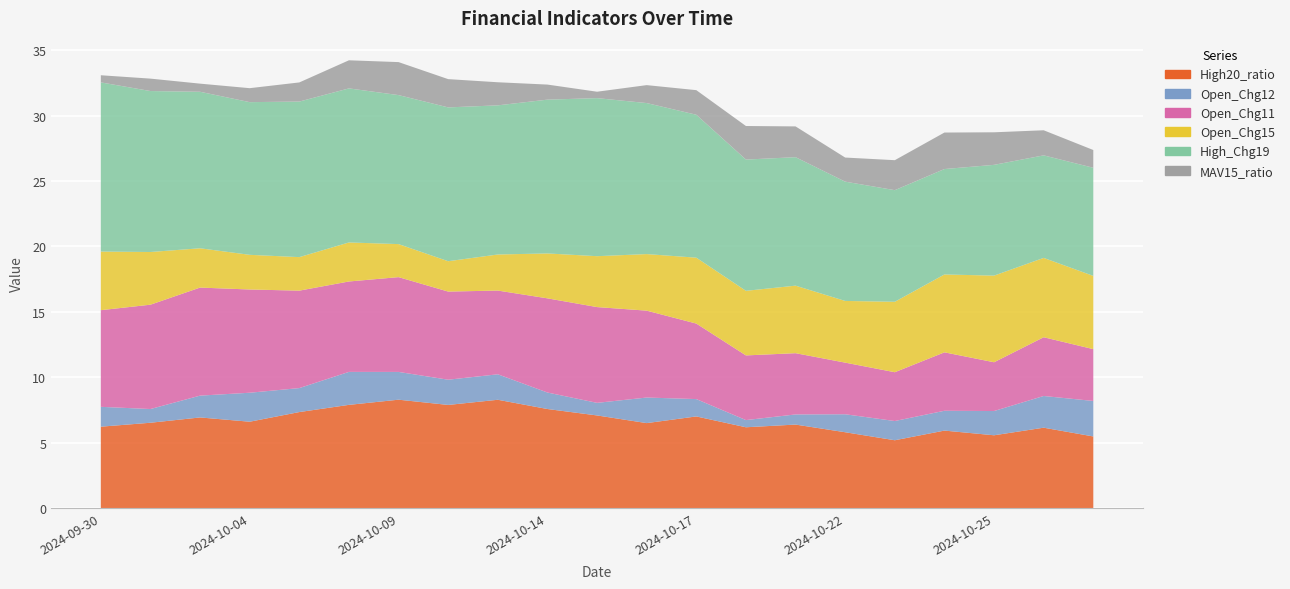

Reading left to right, transcribe all the data shown in this chart.

High20_ratio: 2024-09-30=6.2	2024-10-01=6.5	2024-10-03=6.9	2024-10-04=6.6	2024-10-07=7.3	2024-10-08=7.9	2024-10-09=8.3	2024-10-10=7.9	2024-10-11=8.3	2024-10-14=7.6	2024-10-15=7.1	2024-10-16=6.5	2024-10-17=7.0	2024-10-18=6.2	2024-10-21=6.4	2024-10-22=5.8	2024-10-23=5.2	2024-10-24=5.9	2024-10-25=5.6	2024-10-28=6.1	2024-10-29=5.5
Open_Chg12: 2024-09-30=1.5	2024-10-01=1.0	2024-10-03=1.7	2024-10-04=2.2	2024-10-07=1.8	2024-10-08=2.5	2024-10-09=2.1	2024-10-10=1.9	2024-10-11=1.9	2024-10-14=1.3	2024-10-15=1.0	2024-10-16=2.0	2024-10-17=1.3	2024-10-18=0.5	2024-10-21=0.8	2024-10-22=1.4	2024-10-23=1.5	2024-10-24=1.5	2024-10-25=1.9	2024-10-28=2.4	2024-10-29=2.7
Open_Chg11: 2024-09-30=7.4	2024-10-01=8.0	2024-10-03=8.3	2024-10-04=7.9	2024-10-07=7.4	2024-10-08=6.9	2024-10-09=7.2	2024-10-10=6.7	2024-10-11=6.4	2024-10-14=7.2	2024-10-15=7.3	2024-10-16=6.6	2024-10-17=5.8	2024-10-18=4.9	2024-10-21=4.7	2024-10-22=3.9	2024-10-23=3.7	2024-10-24=4.5	2024-10-25=3.7	2024-10-28=4.5	2024-10-29=4.0
Open_Chg15: 2024-09-30=4.5	2024-10-01=4.0	2024-10-03=3.0	2024-10-04=2.6	2024-10-07=2.6	2024-10-08=3.0	2024-10-09=2.5	2024-10-10=2.3	2024-10-11=2.8	2024-10-14=3.4	2024-10-15=3.9	2024-10-16=4.3	2024-10-17=5.0	2024-10-18=4.9	2024-10-21=5.2	2024-10-22=4.7	2024-10-23=5.4	2024-10-24=5.9	2024-10-25=6.6	2024-10-28=6.1	2024-10-29=5.6
High_Chg19: 2024-09-30=12.9	2024-10-01=12.3	2024-10-03=12.0	2024-10-04=11.7	2024-10-07=11.9	2024-10-08=11.8	2024-10-09=11.4	2024-10-10=11.8	2024-10-11=11.4	2024-10-14=11.8	2024-10-15=12.1	2024-10-16=11.5	2024-10-17=10.9	2024-10-18=10.0	2024-10-21=9.8	2024-10-22=9.1	2024-10-23=8.5	2024-10-24=8.1	2024-10-25=8.5	2024-10-28=7.8	2024-10-29=8.3
MAV15_ratio: 2024-09-30=0.5	2024-10-01=0.9	2024-10-03=0.6	2024-10-04=1.1	2024-10-07=1.5	2024-10-08=2.1	2024-10-09=2.5	2024-10-10=2.2	2024-10-11=1.8	2024-10-14=1.2	2024-10-15=0.5	2024-10-16=1.4	2024-10-17=1.9	2024-10-18=2.6	2024-10-21=2.4	2024-10-22=1.8	2024-10-23=2.3	2024-10-24=2.8	2024-10-25=2.5	2024-10-28=1.9	2024-10-29=1.4